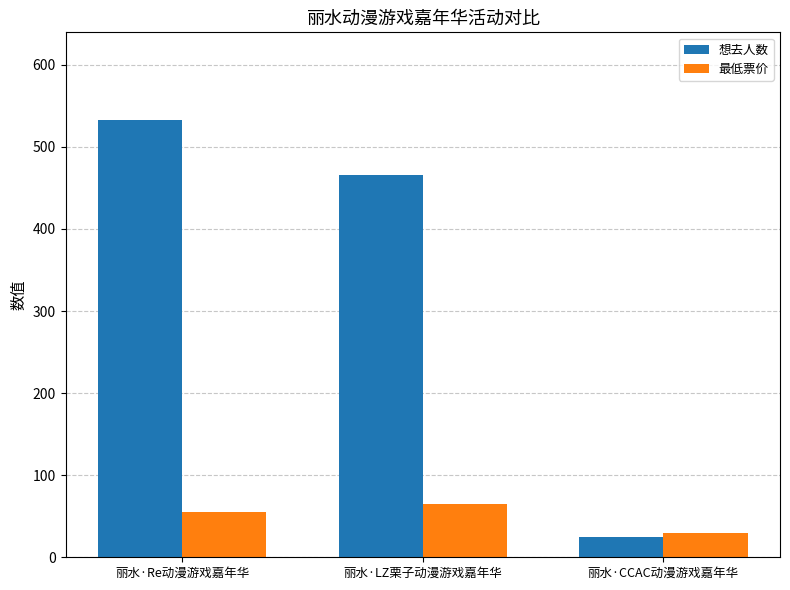

Reading left to right, list all the values displayed in this chart.

想去人数: 丽水·Re动漫游戏嘉年华=533.0	丽水·LZ栗子动漫游戏嘉年华=466.0	丽水·CCAC动漫游戏嘉年华=25.0
最低票价: 丽水·Re动漫游戏嘉年华=55.0	丽水·LZ栗子动漫游戏嘉年华=65.0	丽水·CCAC动漫游戏嘉年华=29.9